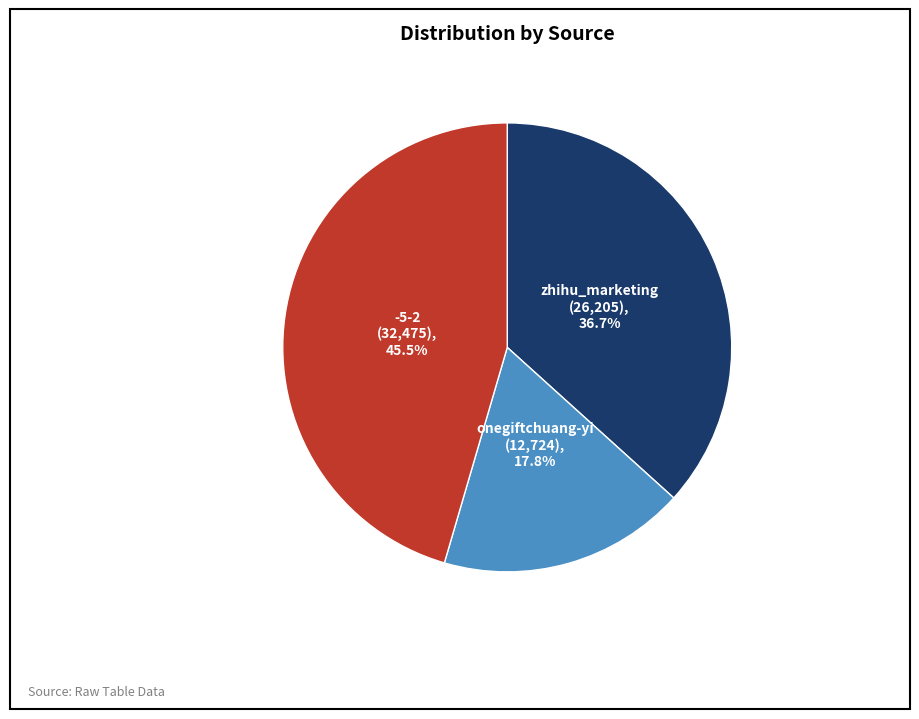

To the nearest percent, what is the difference between the largest and smallest slice percentages?

28%